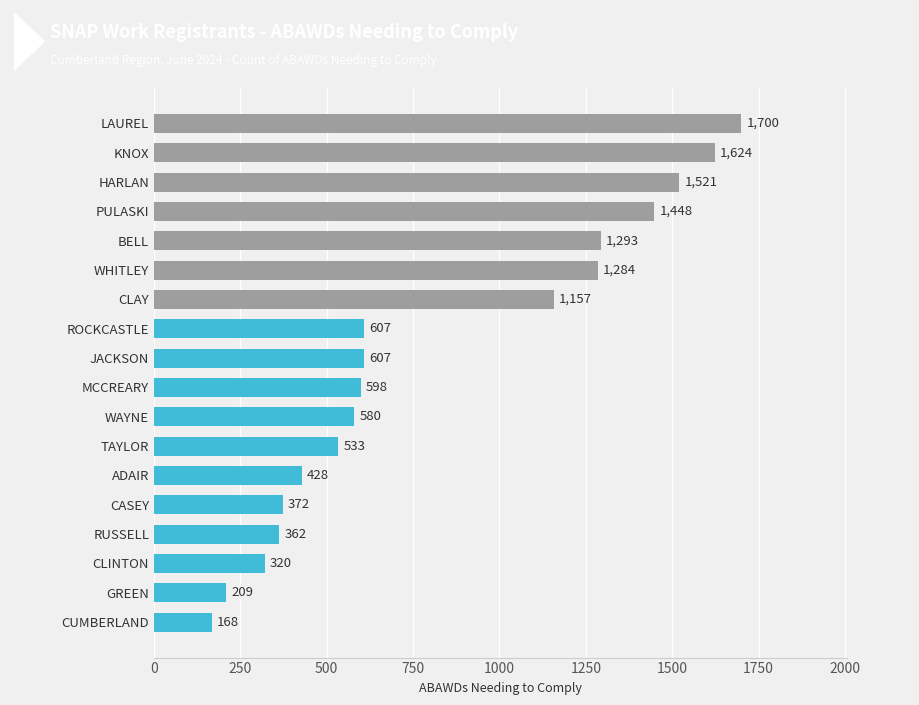

Reading bottom to top, extract all data points from this chart.

CUMBERLAND=168	GREEN=209	CLINTON=320	RUSSELL=362	CASEY=372	ADAIR=428	TAYLOR=533	WAYNE=580	MCCREARY=598	JACKSON=607	ROCKCASTLE=607	CLAY=1157	WHITLEY=1284	BELL=1293	PULASKI=1448	HARLAN=1521	KNOX=1624	LAUREL=1700